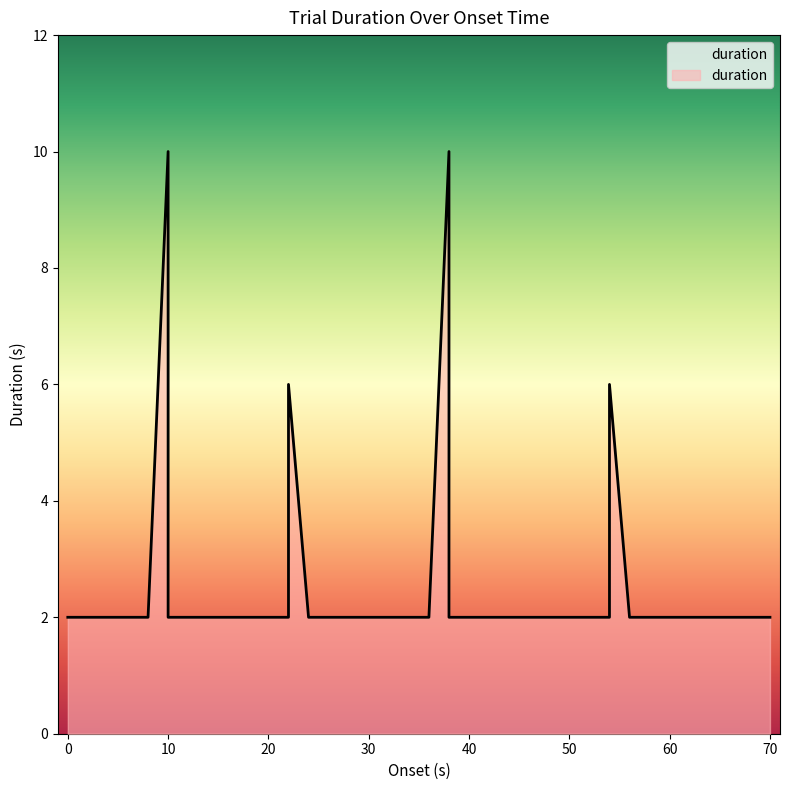

Count the number of categories in the chart.

40